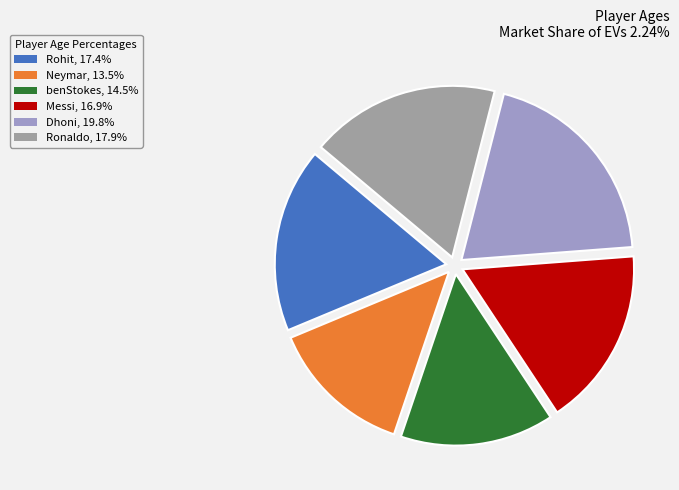

Which slice is the largest?

Dhoni